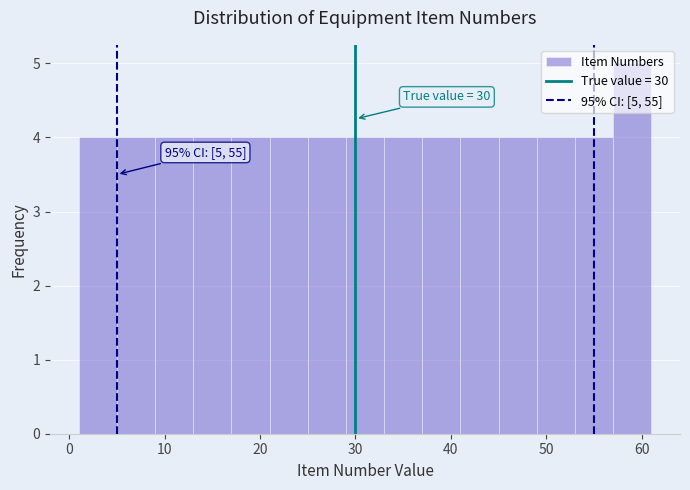

Which range on the x-axis has the tallest bar?

57 to 61